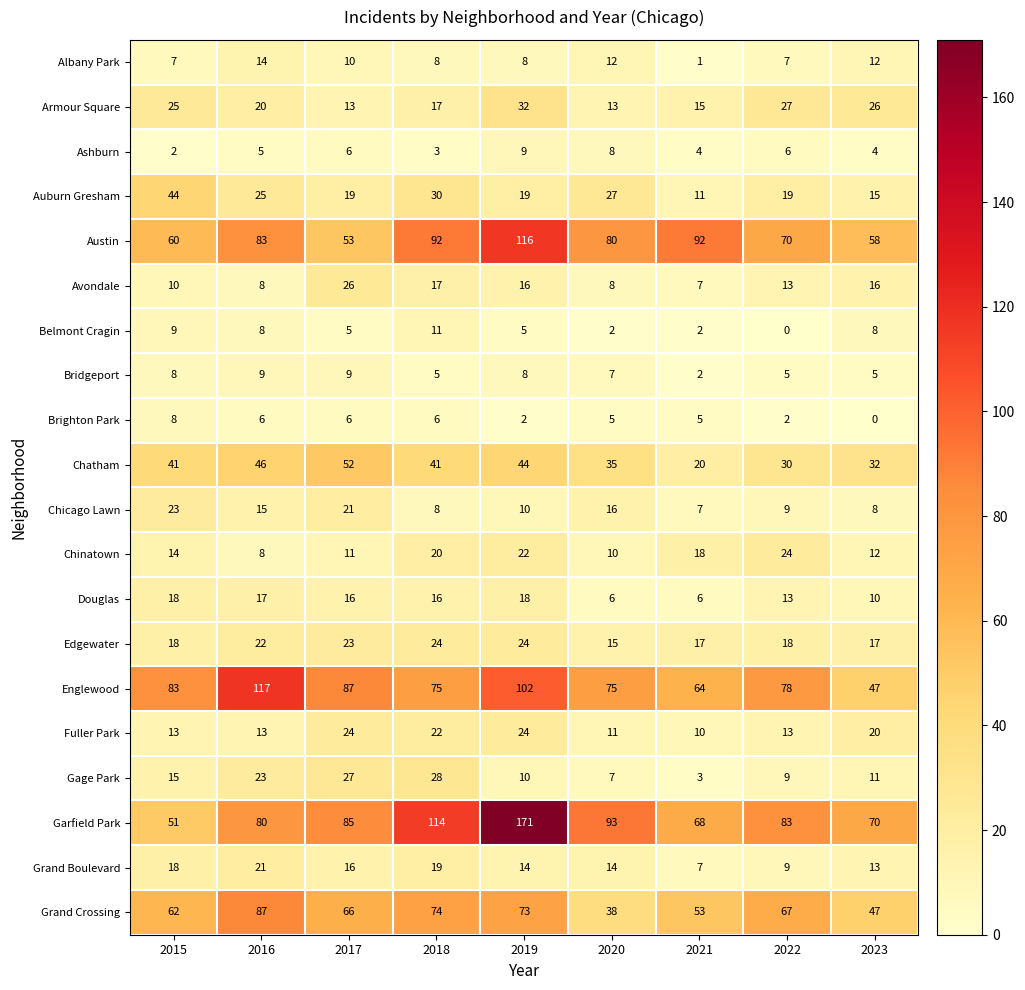

What is the difference between the Grand Boulevard values at 2017 and 2021?

9